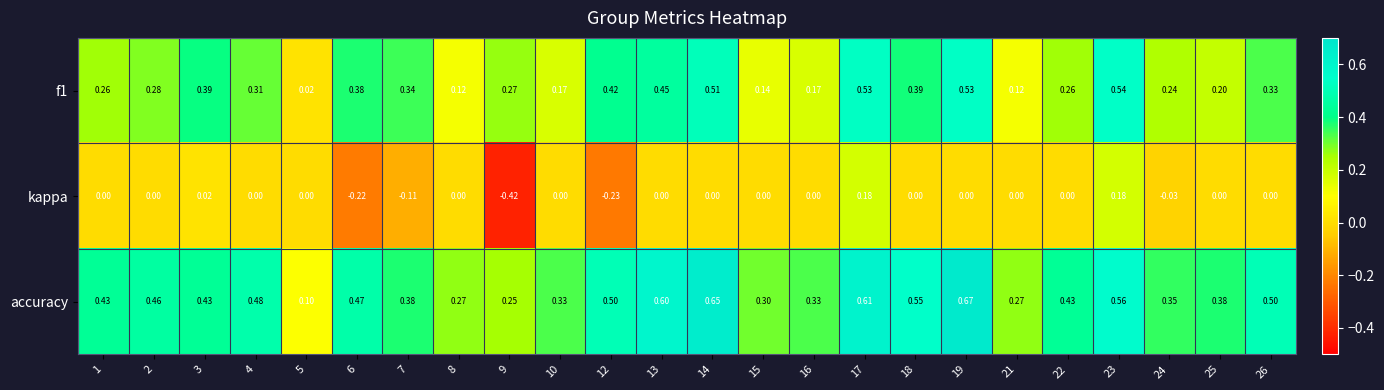

Which series has the largest range (max minus min)?

kappa